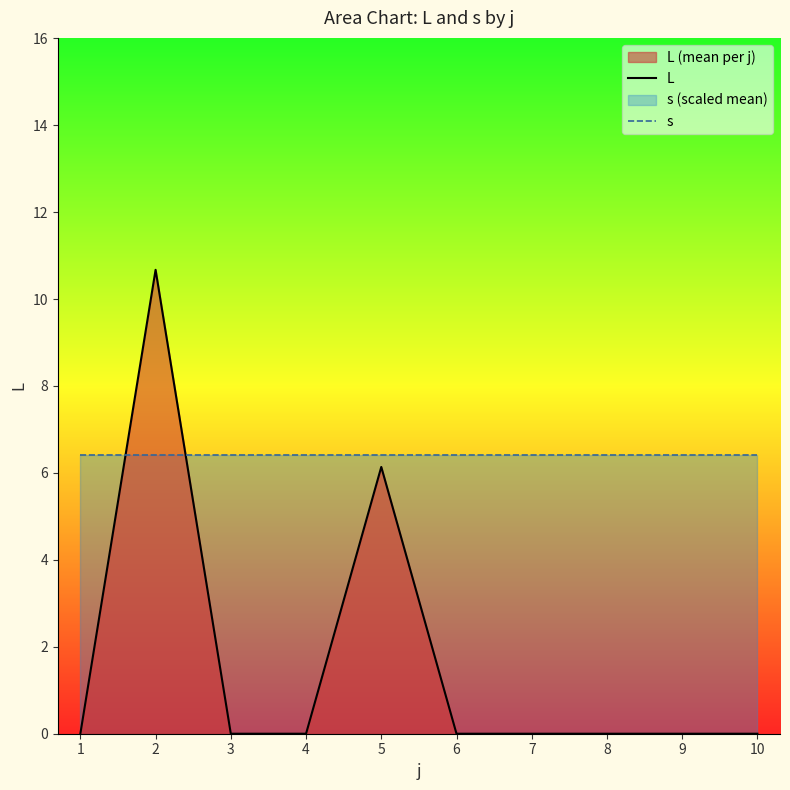

The value of s at 3 is 1.6. True or false?

False